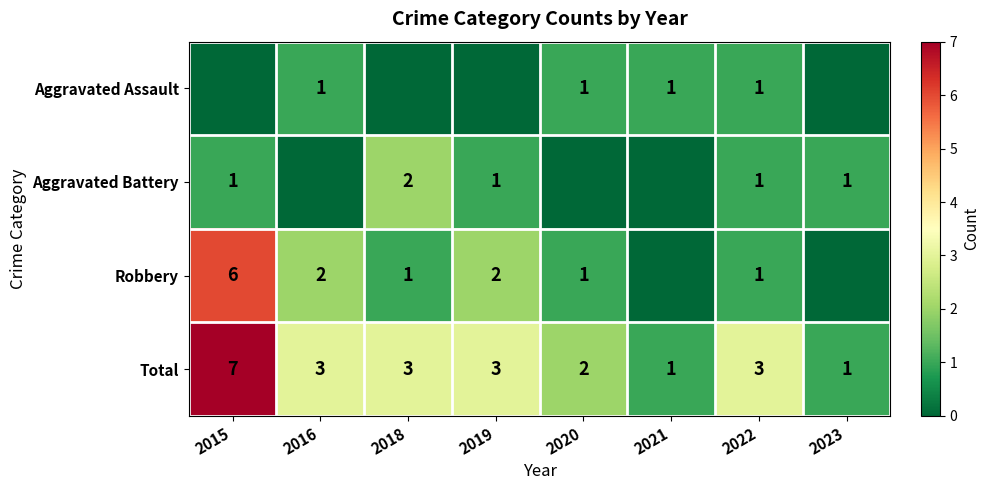

Is it true that Total equals 1 at 2023?

True